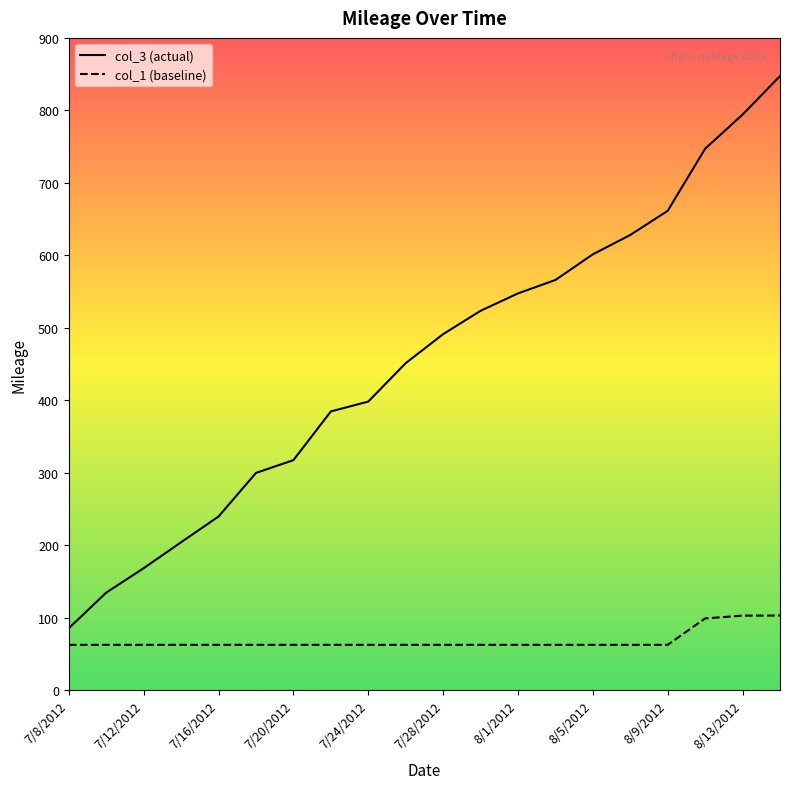

At which category is the sum across all series the highest?

8/15/2012